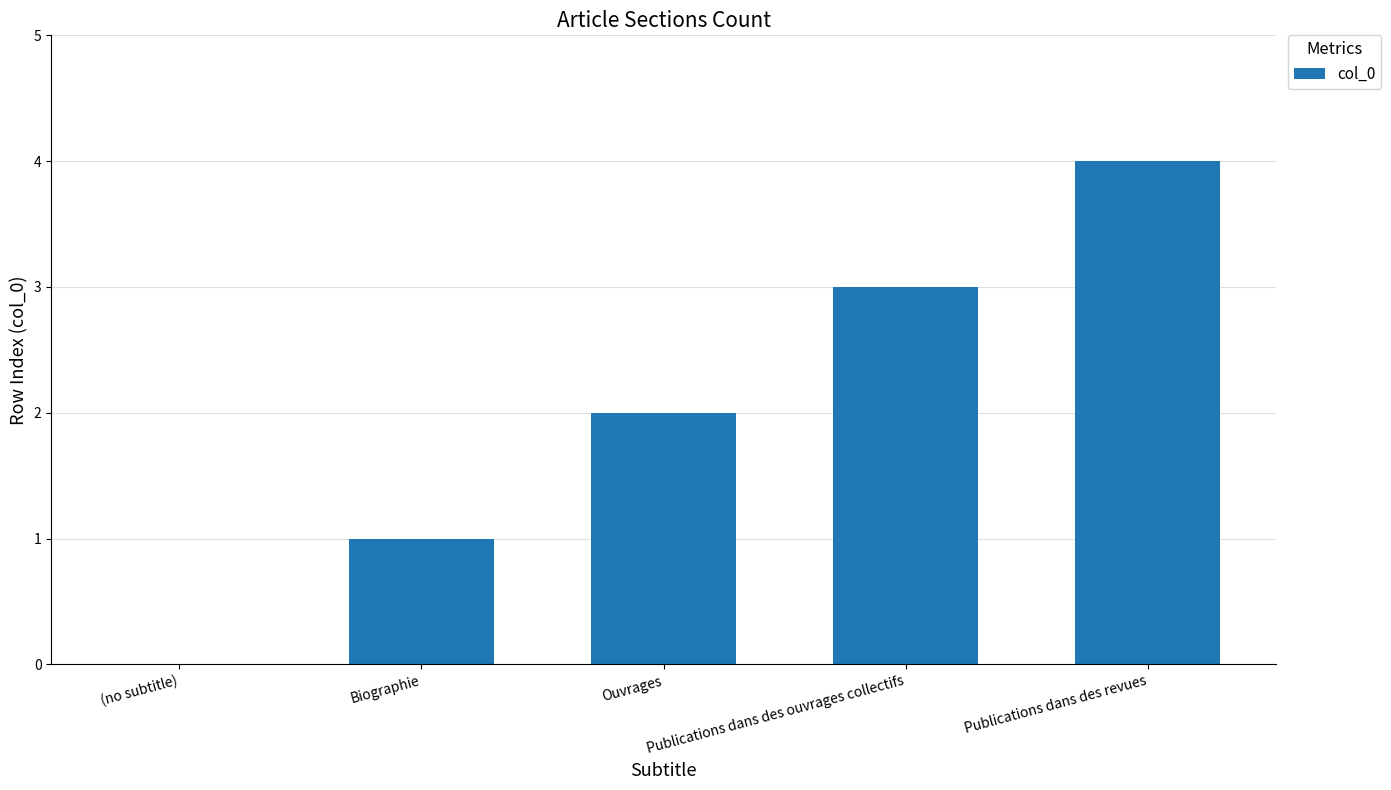

Reading left to right, transcribe all the data shown in this chart.

0	1	2	3	4